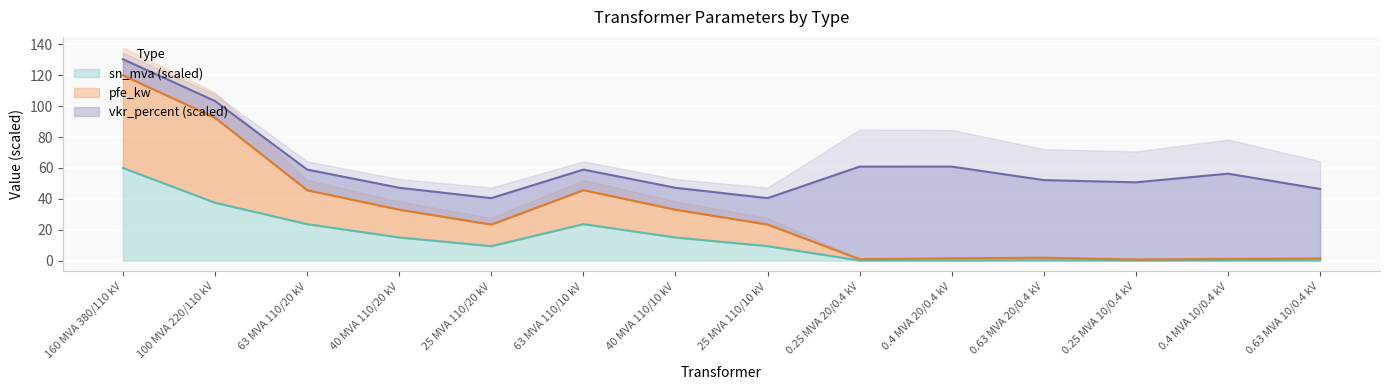

True or false: sn_mva and pfe_kw cross at least once.

False